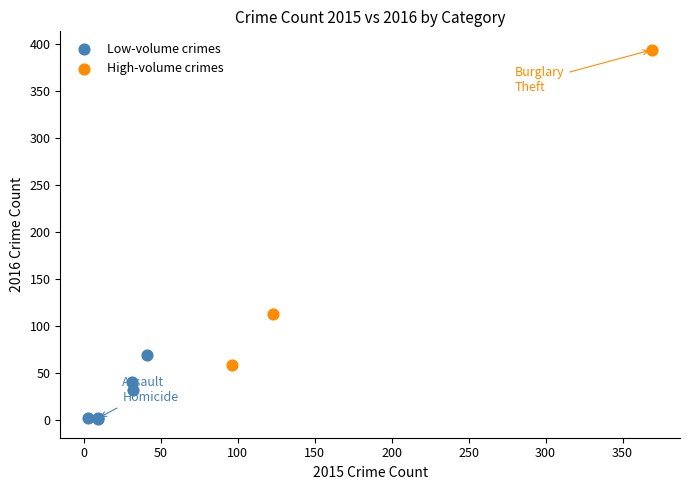

Which series has the largest Y range (max minus min)?

High-volume crimes